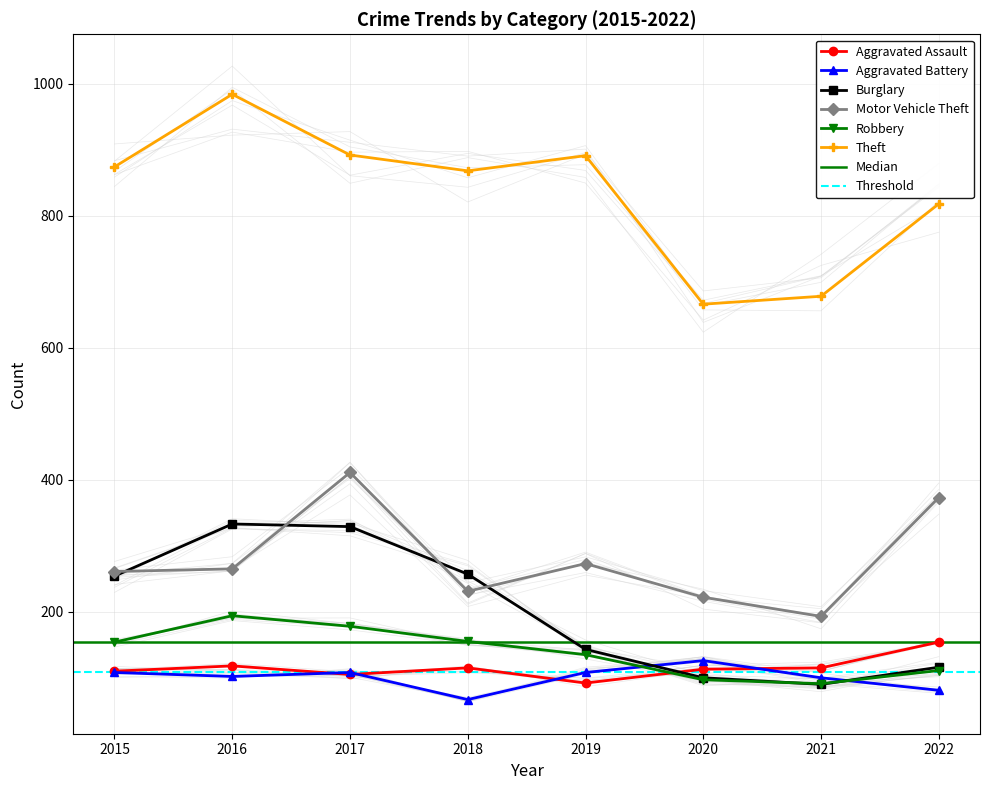

What is the approximate value of Motor Vehicle Theft at 2016?

265